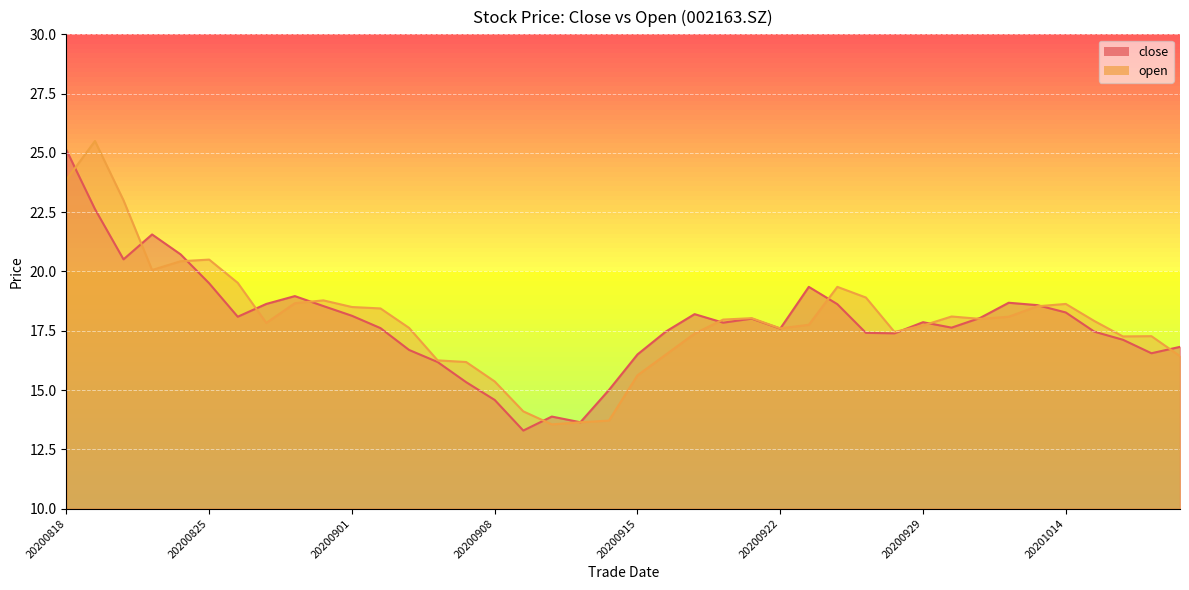

Reading left to right, list all the values displayed in this chart.

close: 20200818=25.1	20200819=22.6	20200820=20.5	20200821=21.6	20200824=20.7	20200825=19.5	20200826=18.1	20200827=18.6	20200828=19.0	20200831=18.5	20200901=18.1	20200902=17.6	20200903=16.7	20200904=16.2	20200907=15.3	20200908=14.6	20200909=13.3	20200910=13.9	20200911=13.6	20200914=15.0	20200915=16.5	20200916=17.5	20200917=18.2	20200918=17.8	20200921=18.0	20200922=17.6	20200923=19.4	20200924=18.6	20200925=17.4	20200928=17.4	20200929=17.9	20200930=17.6	20201009=18.0	20201012=18.7	20201013=18.6	20201014=18.3	20201015=17.5	20201016=17.1	20201019=16.6	20201020=16.8
open: 20200818=23.9	20200819=25.5	20200820=23.0	20200821=20.1	20200824=20.4	20200825=20.5	20200826=19.5	20200827=17.8	20200828=18.7	20200831=18.8	20200901=18.5	20200902=18.4	20200903=17.6	20200904=16.2	20200907=16.2	20200908=15.4	20200909=14.1	20200910=13.6	20200911=13.6	20200914=13.7	20200915=15.6	20200916=16.5	20200917=17.4	20200918=18.0	20200921=18.0	20200922=17.6	20200923=17.8	20200924=19.4	20200925=18.9	20200928=17.4	20200929=17.7	20200930=18.1	20201009=18.0	20201012=18.1	20201013=18.5	20201014=18.6	20201015=17.9	20201016=17.3	20201019=17.3	20201020=16.4